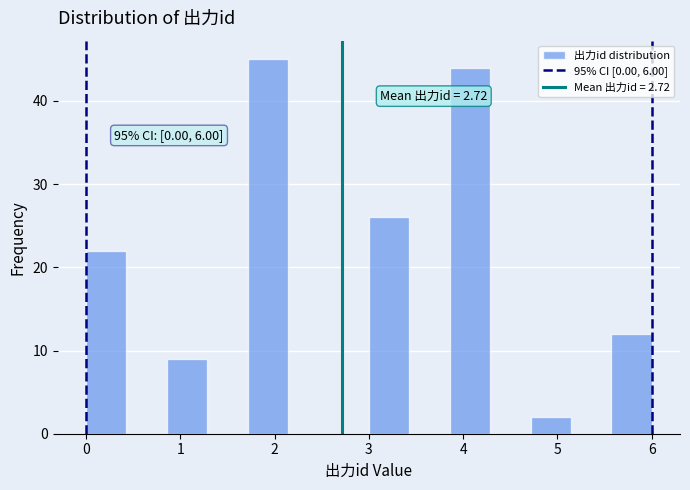

Which range on the x-axis has the tallest bar?

1.7 to 2.1